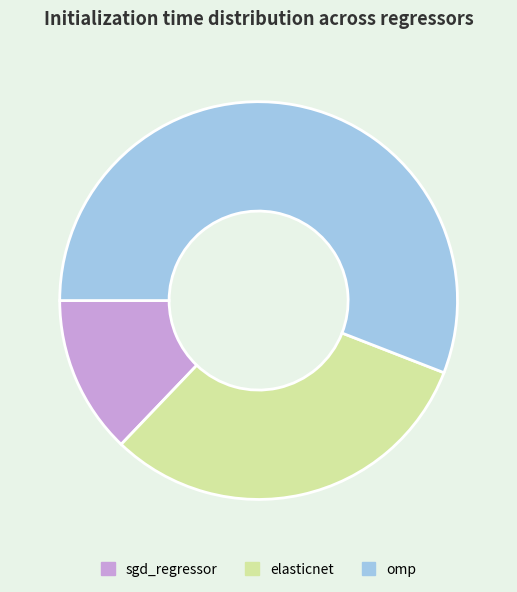

Which category has the biggest portion of the pie?

omp